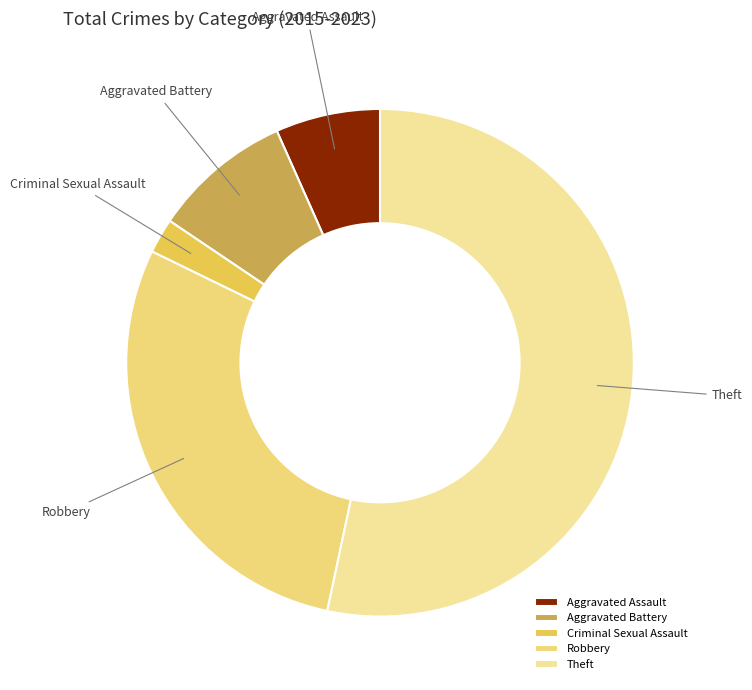

How many segments does this pie chart have?

5